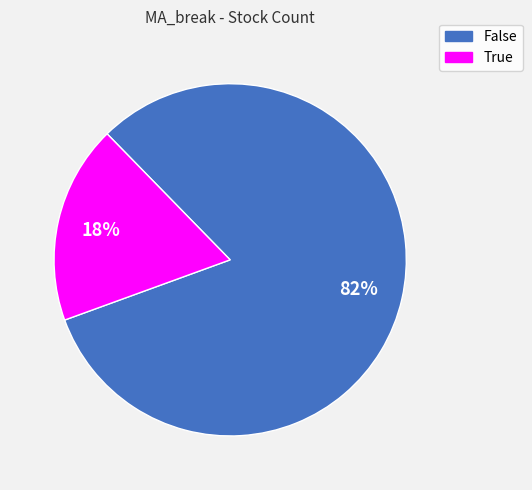

Which slice is the smallest?

True